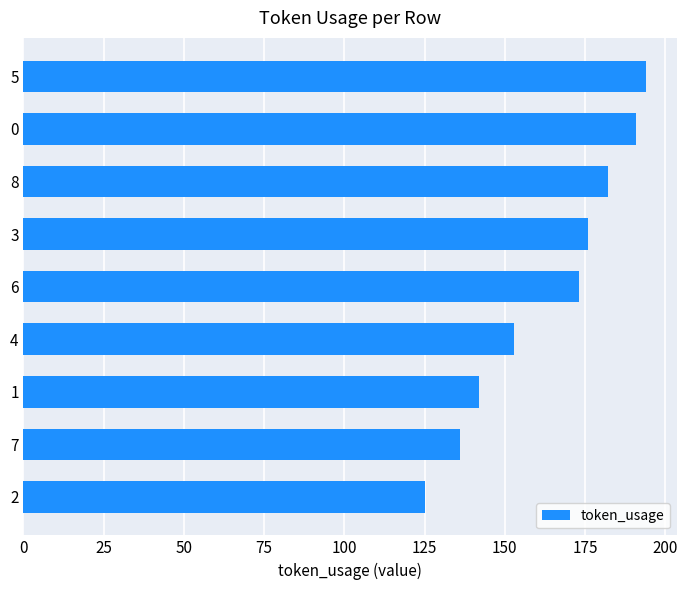

What is the average value?

164